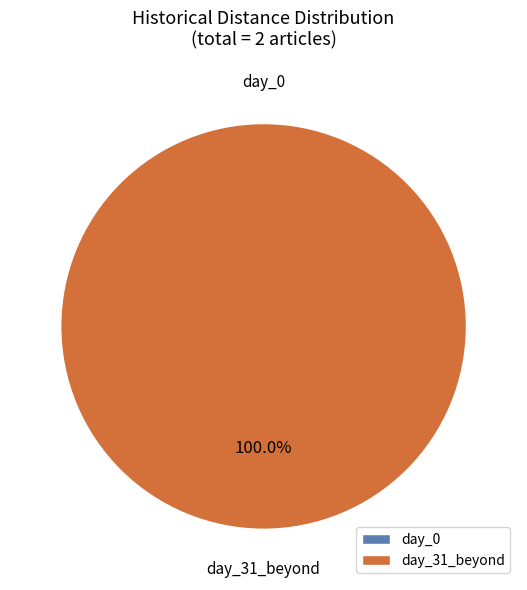

Which category has the smallest portion of the pie?

day_0